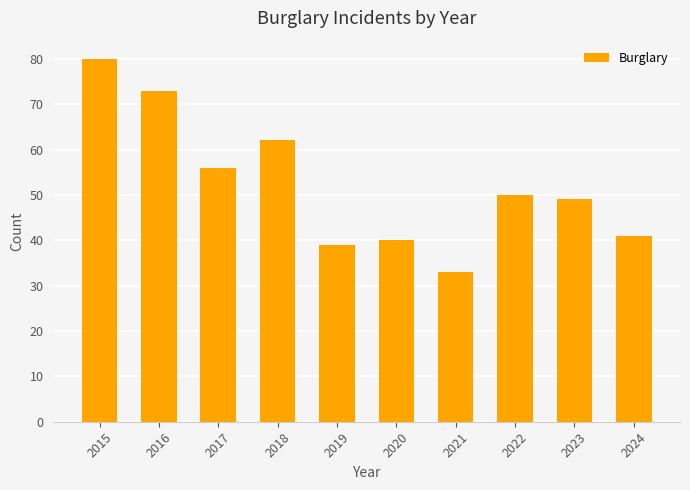

Are the bars grouped side by side (vs. stacked)?

No